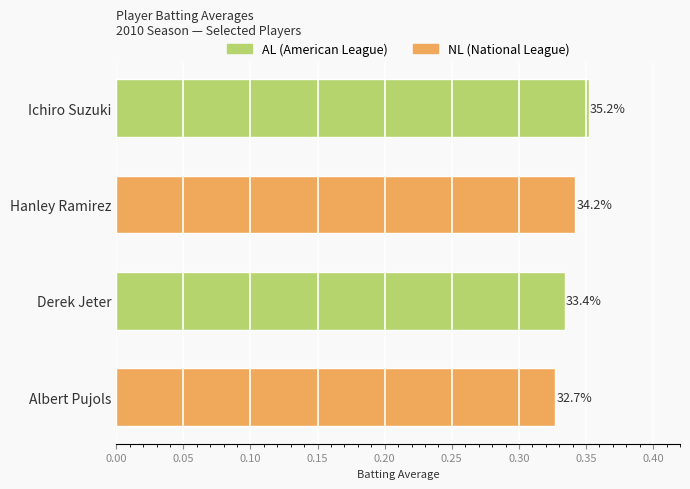

Does the chart contain any negative values?

No